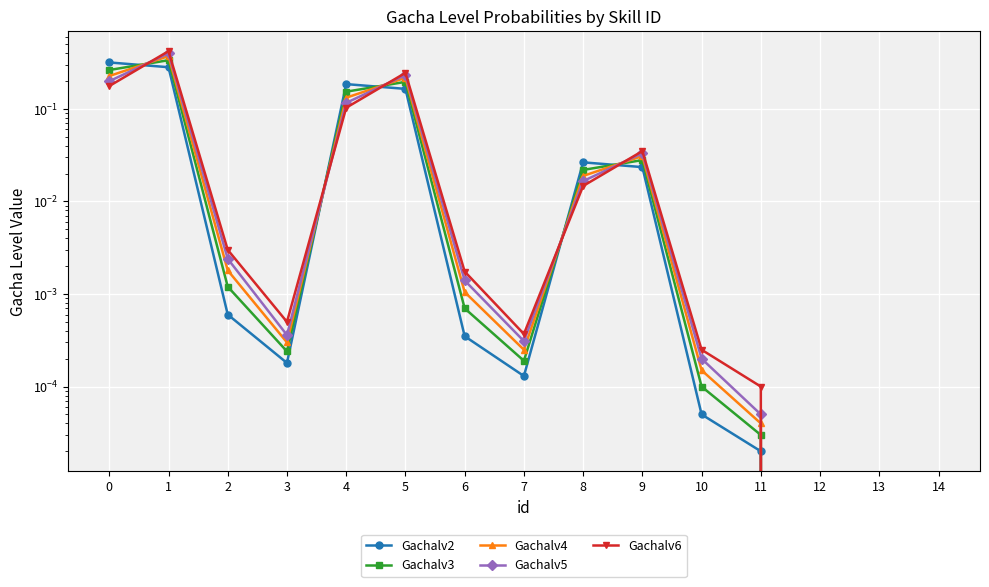

What is the value of the Gachalv6 point at the 5th from the left?

0.1